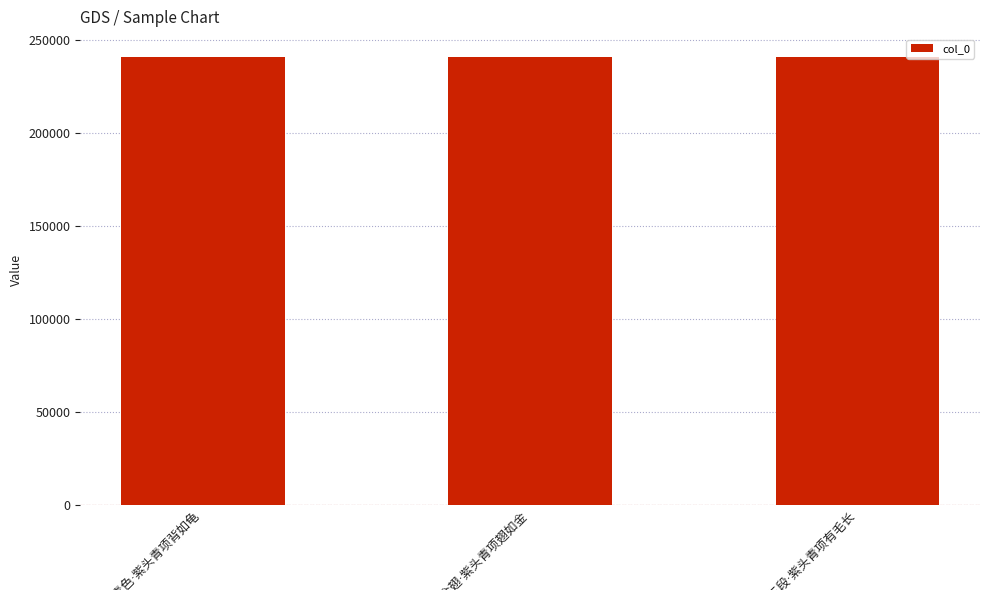

What is the value of the 3rd bar from the left?

241287